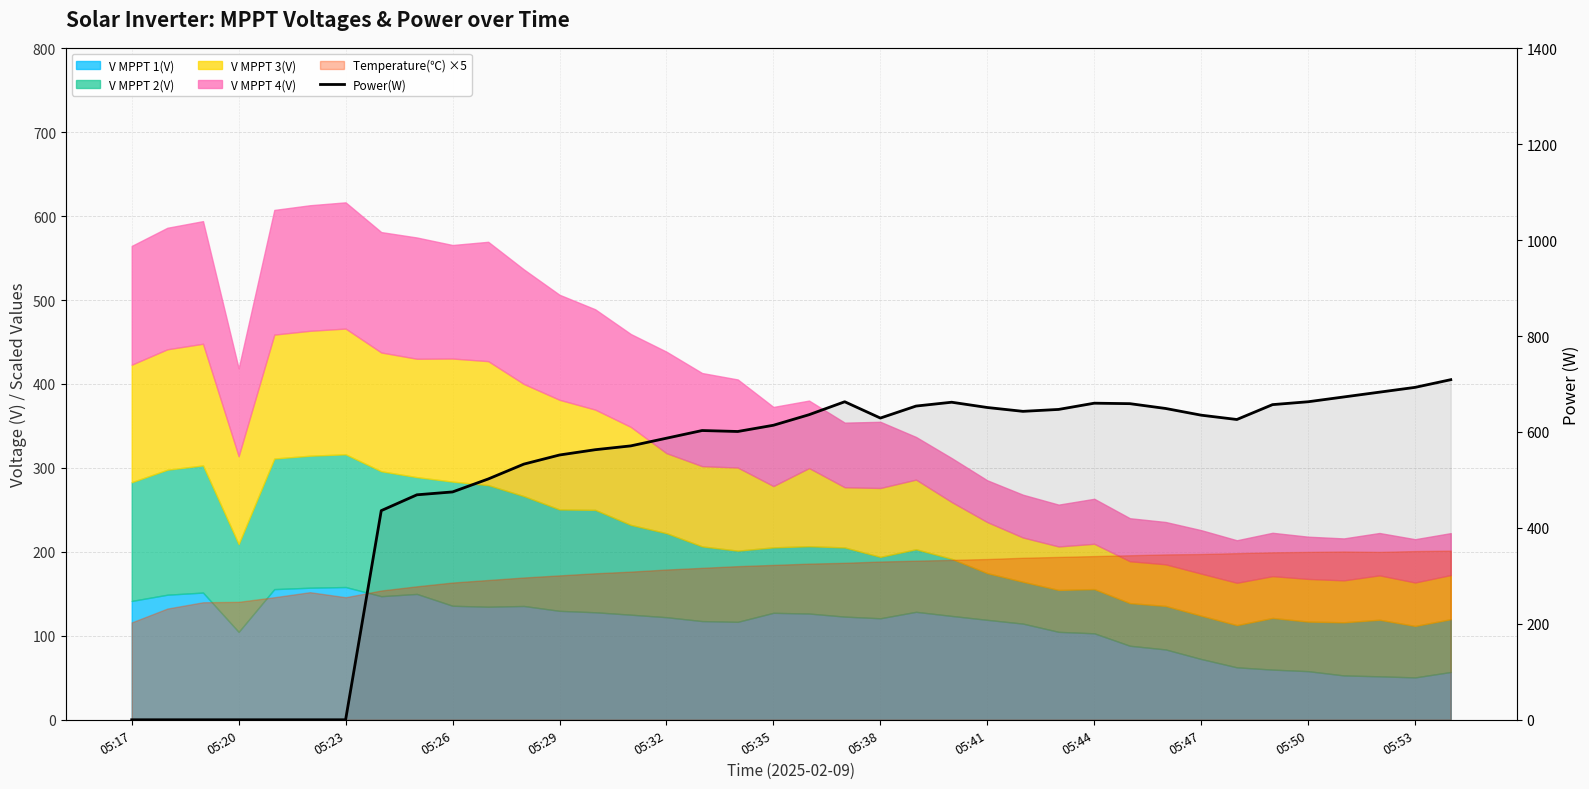

True or false: the data shows 276 at 16.

False